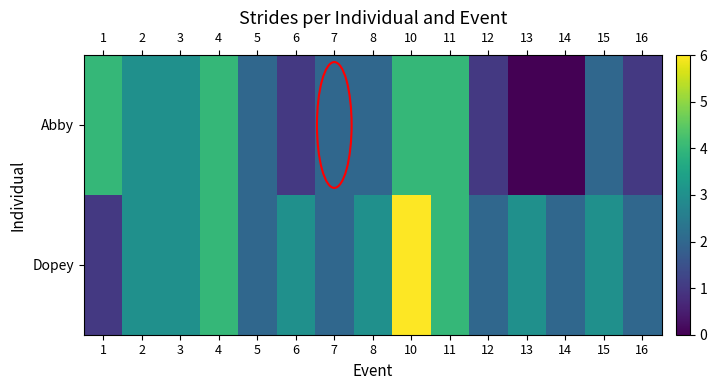

Which series has the largest range (max minus min)?

Dopey